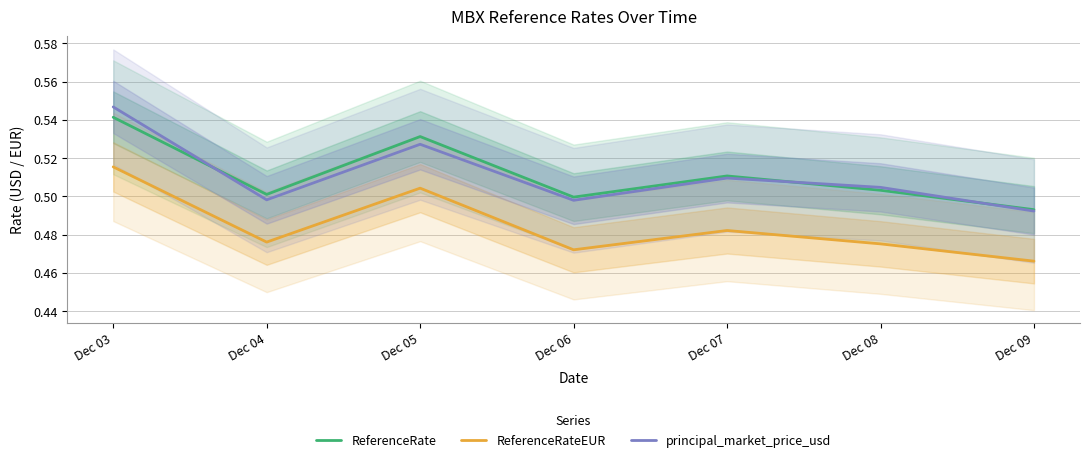

Read the ReferenceRate value at Dec 07.

0.5